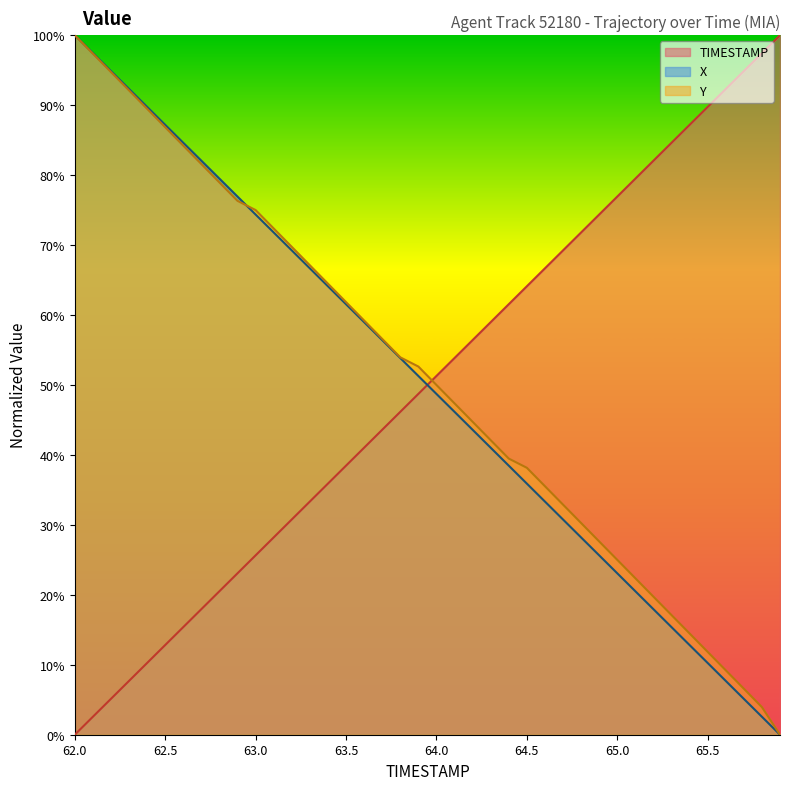

The value of X at 62.9 is 76.9. True or false?

True